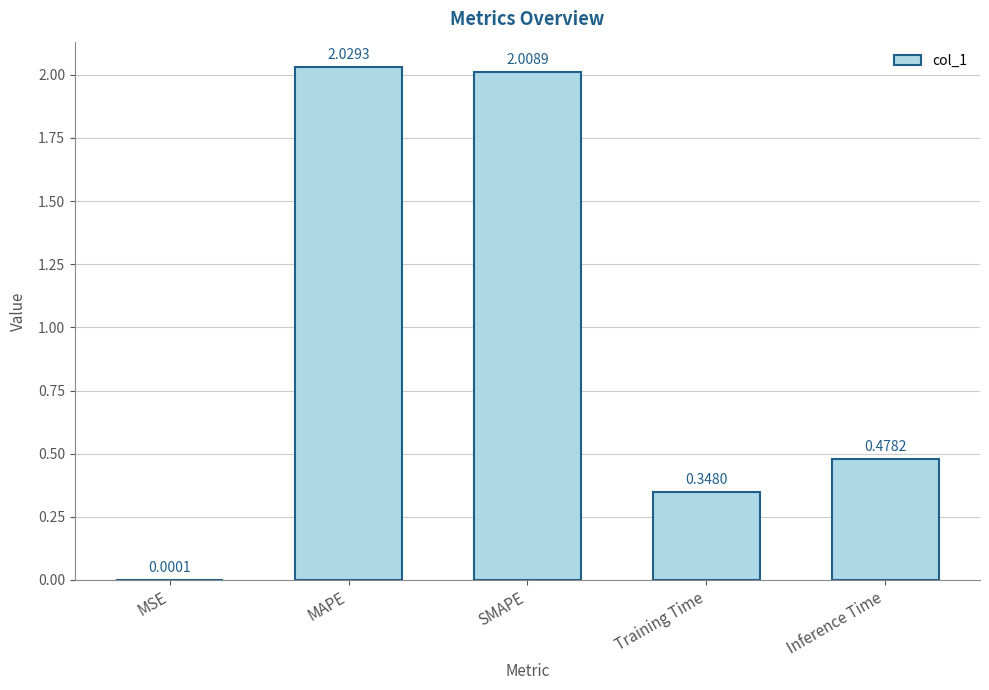

Where is the data nearest to the value 1?

Inference Time